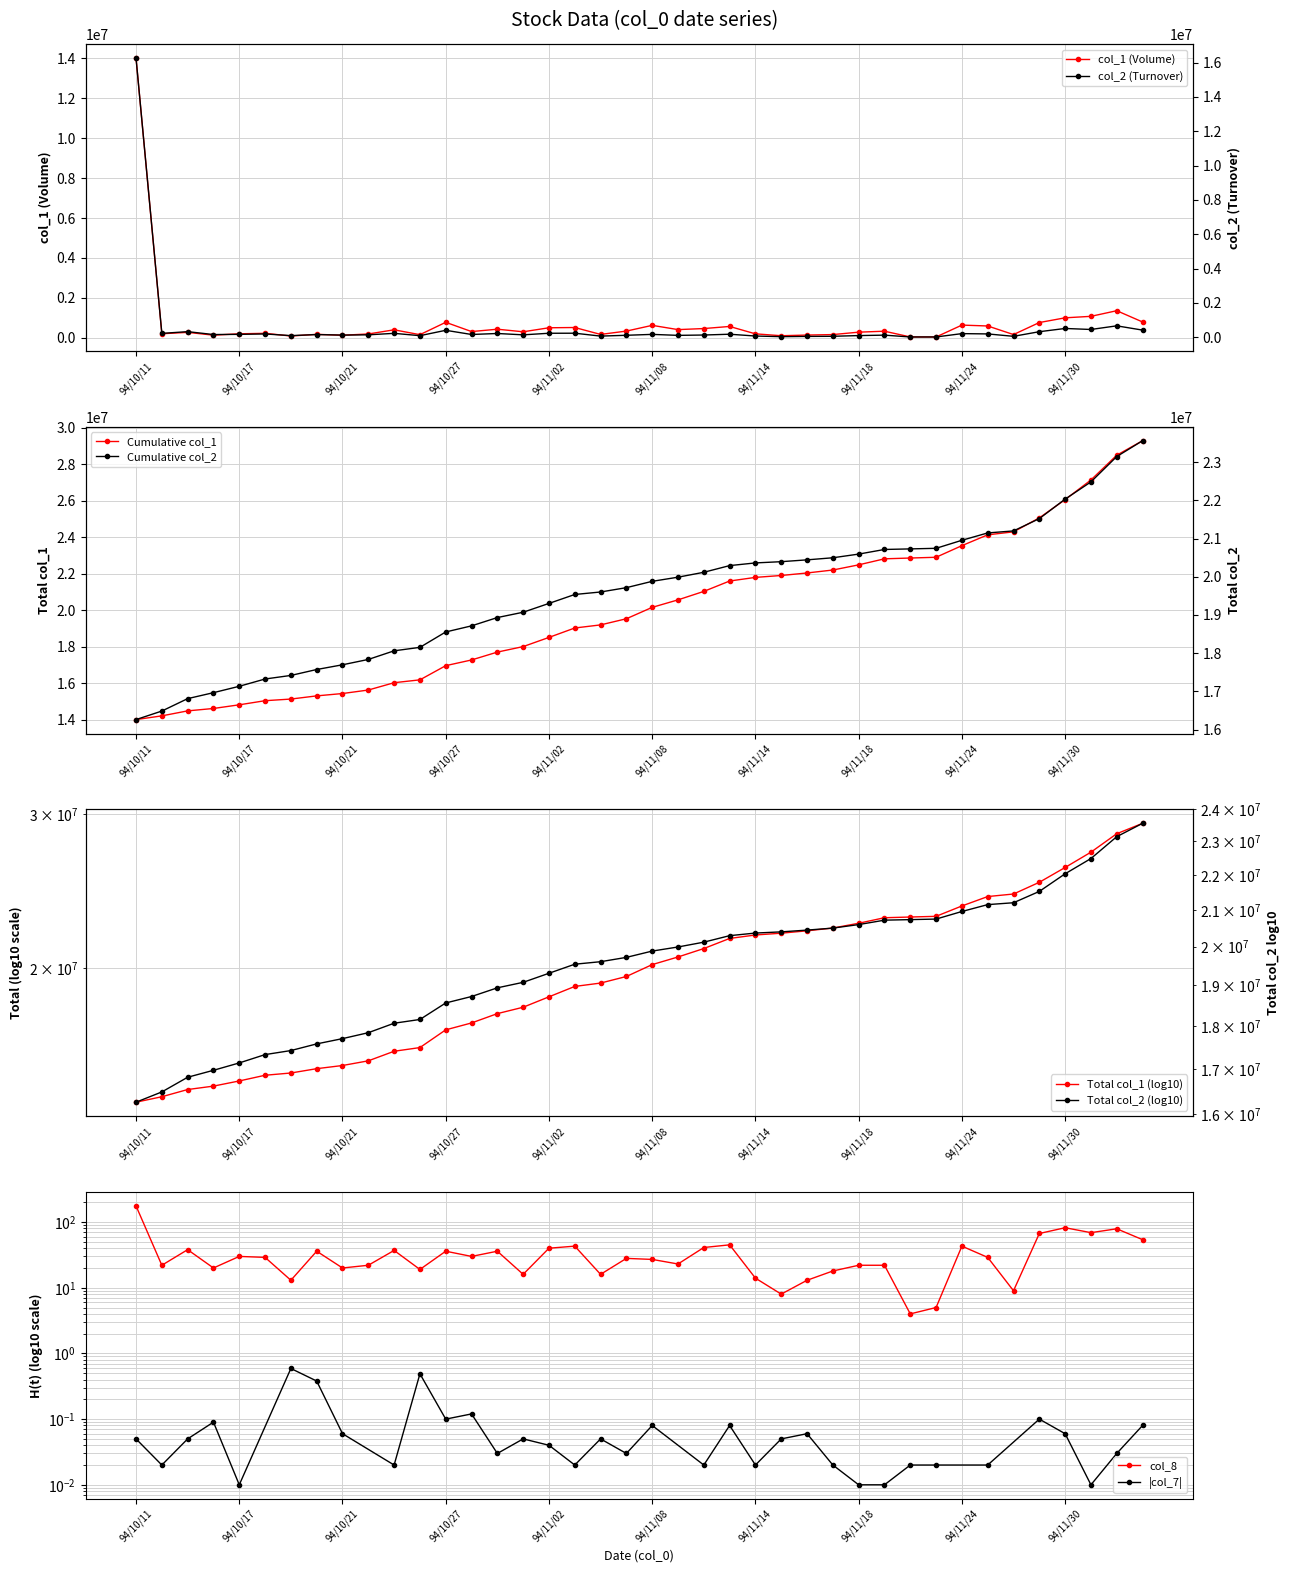

Reading right to left, transcribe all the data shown in this chart.

col_2: 414590	663230	451630	510180	321960	52720	192580	210020	15440	14740	121410	96050	54560	47840	32520	70240	174830	128430	108410	165850	113230	65300	233900	231170	139110	217380	159880	402950	90580	225840	140080	123590	155020	93390	190780	167140	156190	325050	223400	16260690
col_1: 794000	1358000	1076000	1002000	765000	163000	593000	637000	42000	43000	331000	283000	162000	138000	104000	199000	569000	464000	411000	624000	337000	170000	516000	503000	302000	431000	313000	777000	157000	401000	192000	129000	174000	90000	225000	201000	132000	273000	204000	14017000
col_8: 54	79	69	82	67	9	29	43	5	4	22	22	18	13	8	14	45	41	23	27	28	16	43	40	16	36	30	36	19	37	22	20	36	13	29	30	20	38	22	176